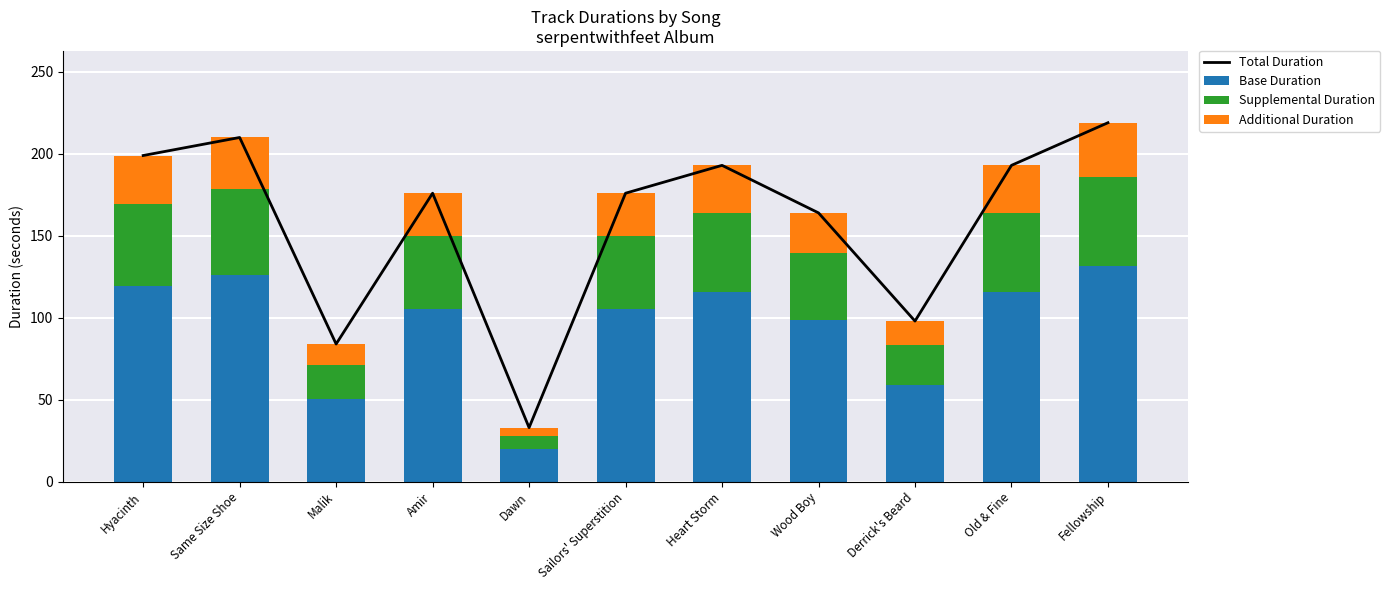

Which series has the largest range (max minus min)?

Total Duration